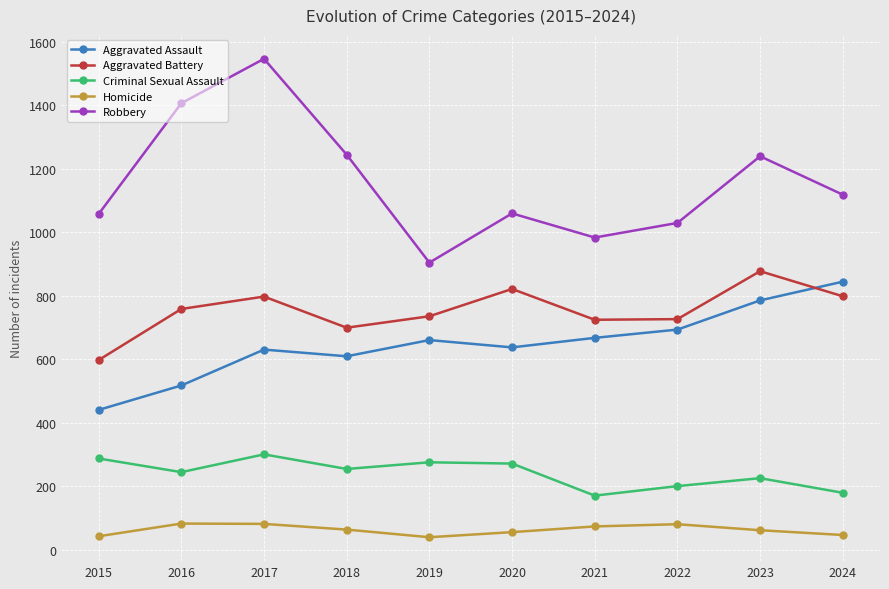

At which category is the sum across all series the highest?

2017